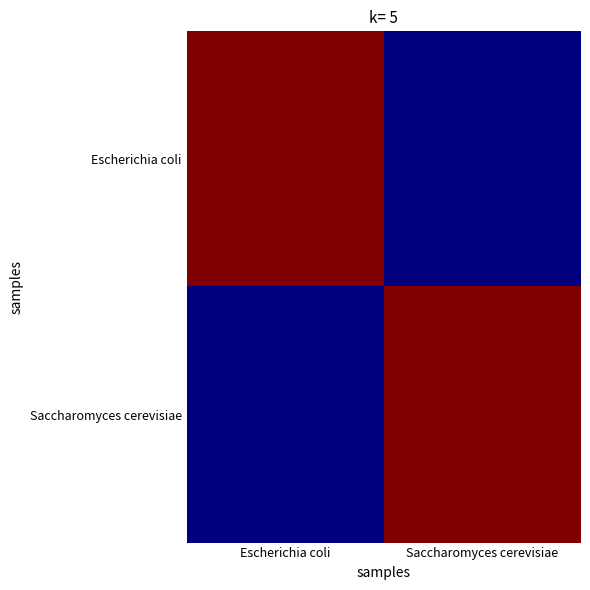

Which has a higher value, Saccharomyces cerevisiae or Escherichia coli?

Escherichia coli